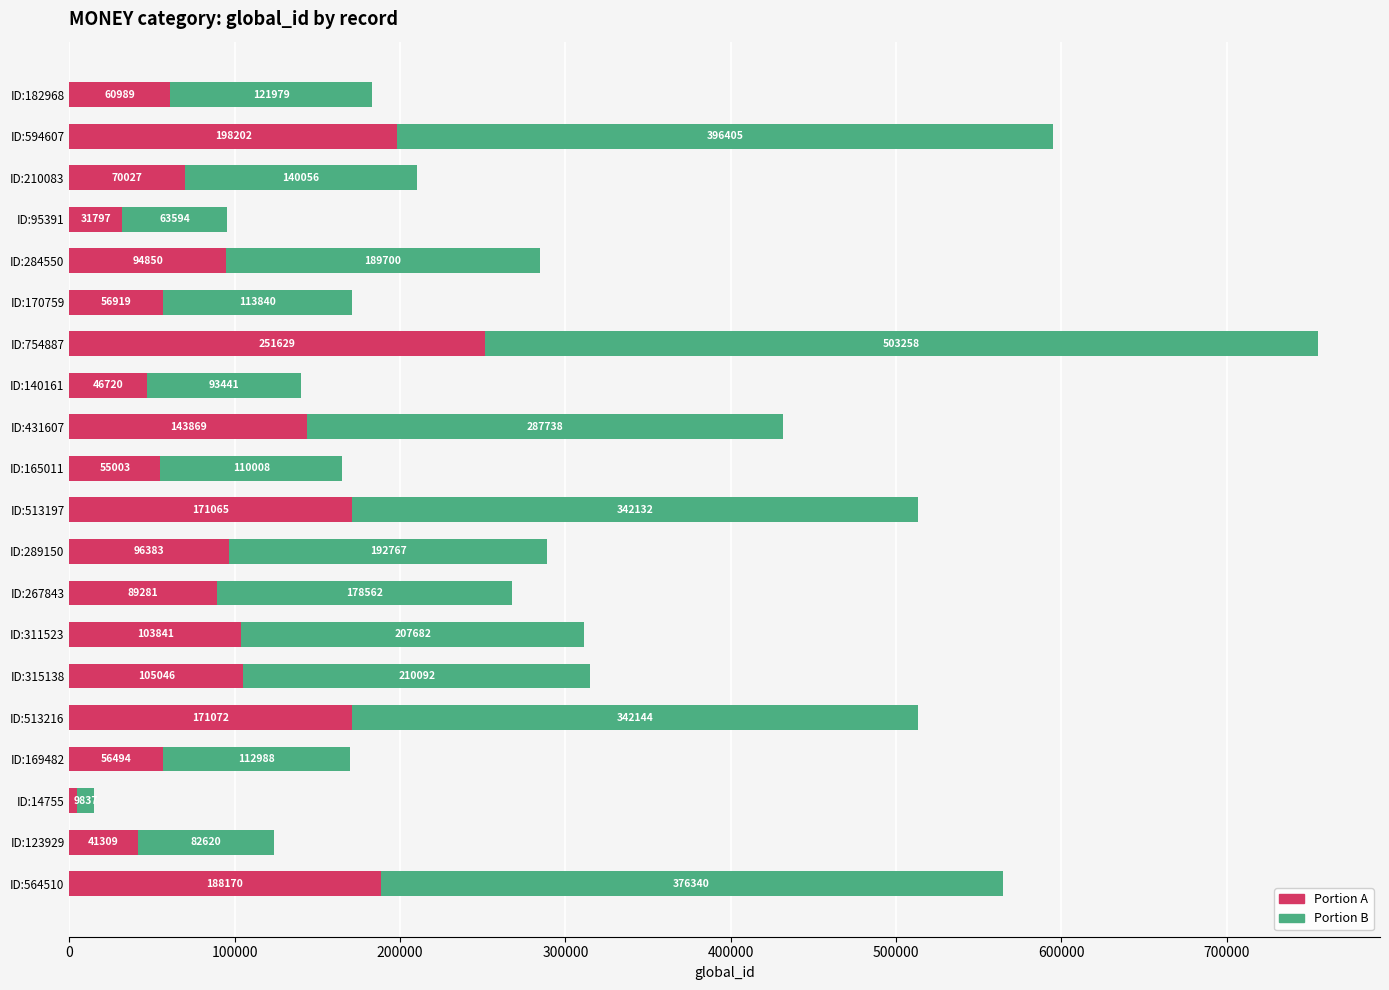

What is the approximate value of Portion A at ID:311523, to the nearest 100?

103800